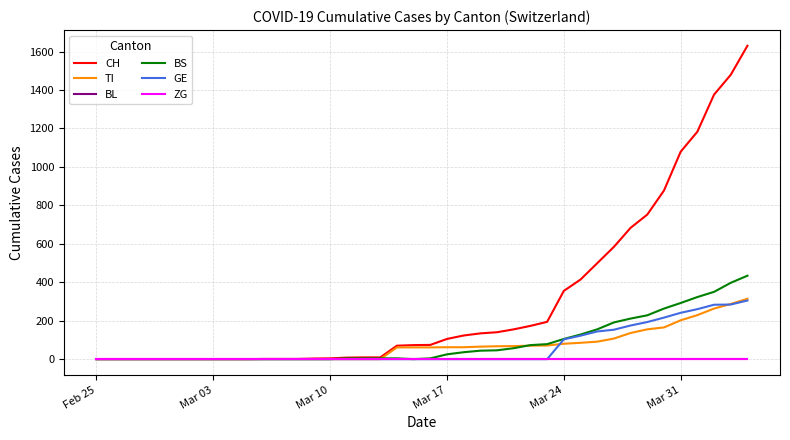

Does the chart display data point markers on the line(s)?

No